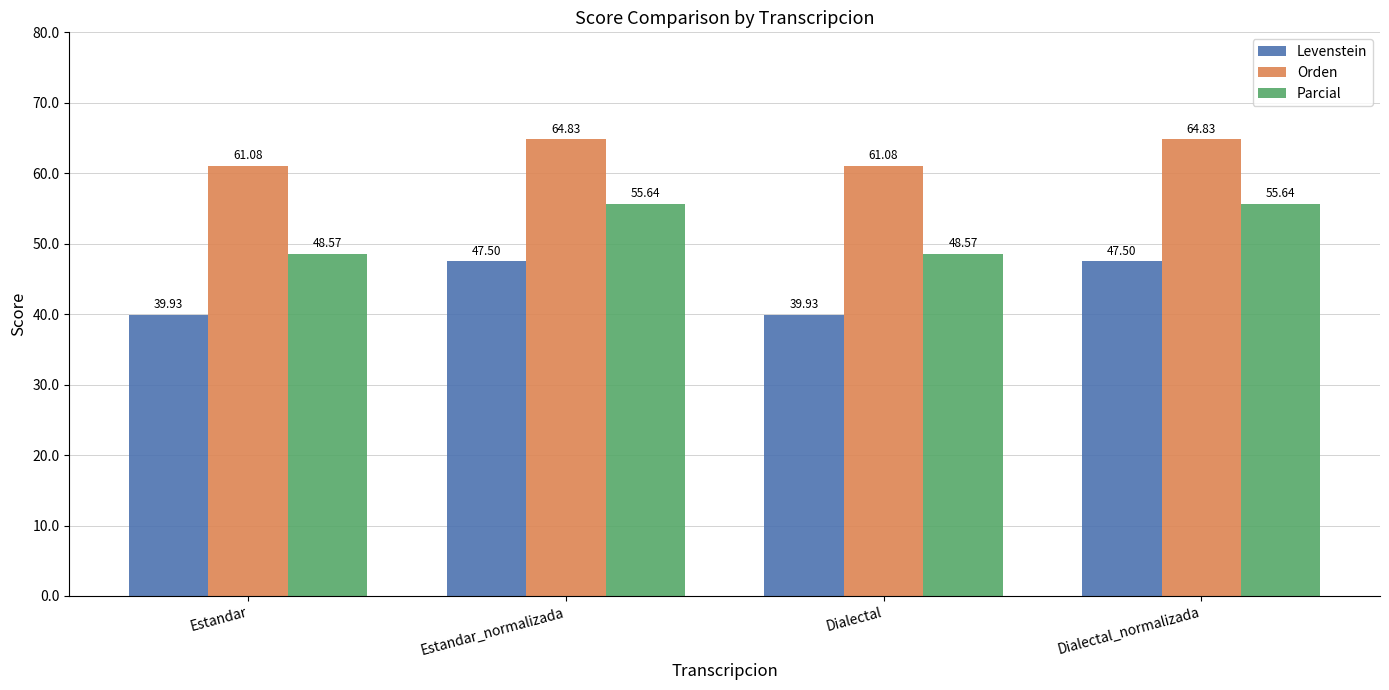

List the series in order of their overall mean, lowest first.

Levenstein, Parcial, Orden